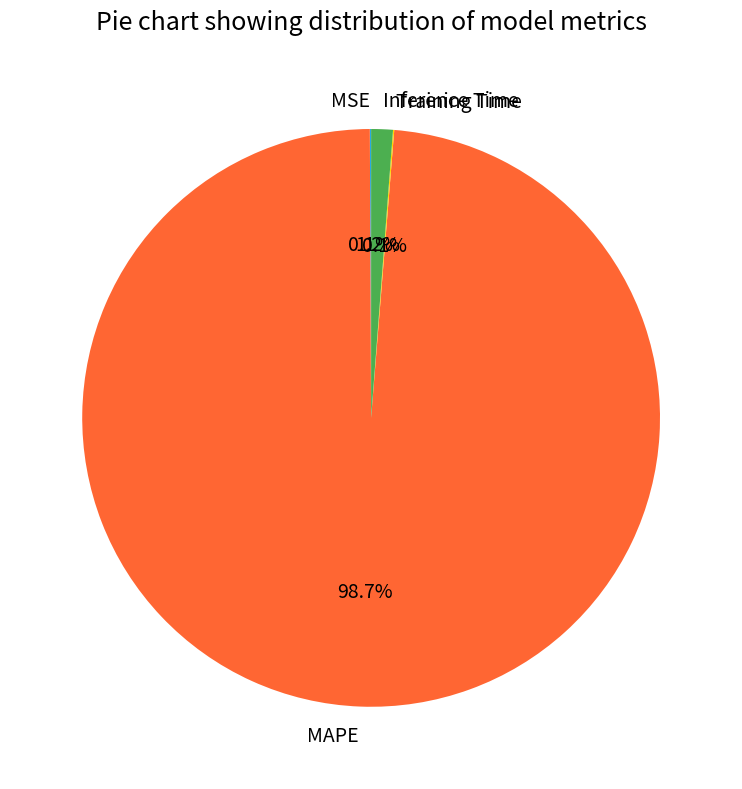

To the nearest percent, what is the average slice percentage?

25%